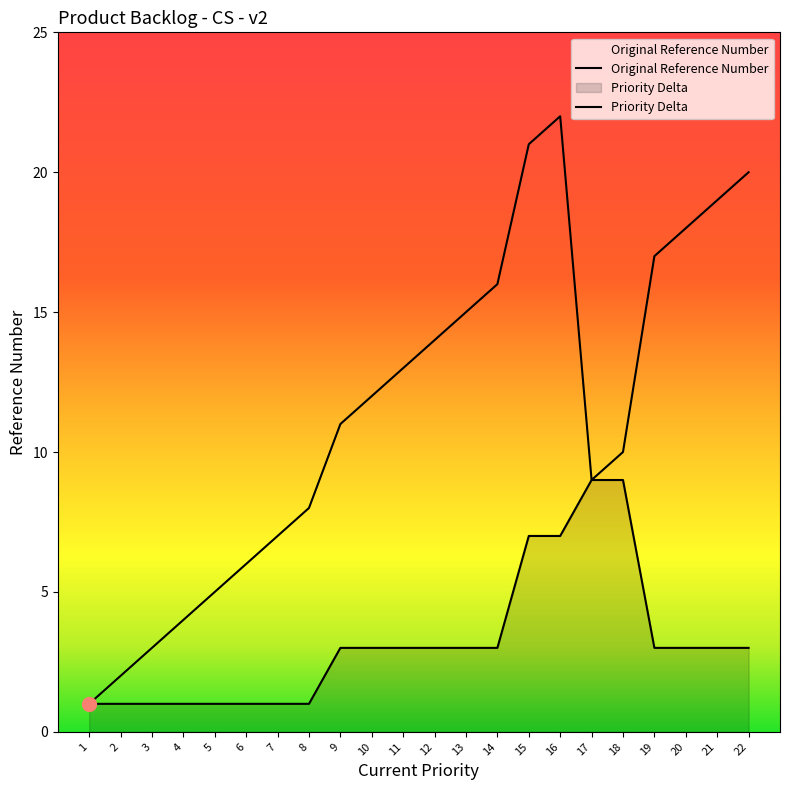

Which label corresponds to the smallest value in the chart?

1